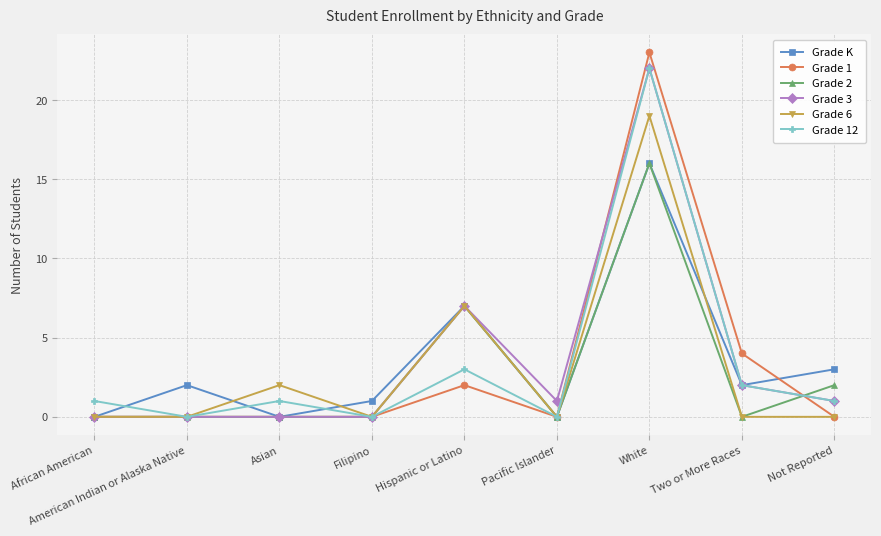

What are all the series names shown in the legend?

Grade K, Grade 1, Grade 2, Grade 3, Grade 6, Grade 12